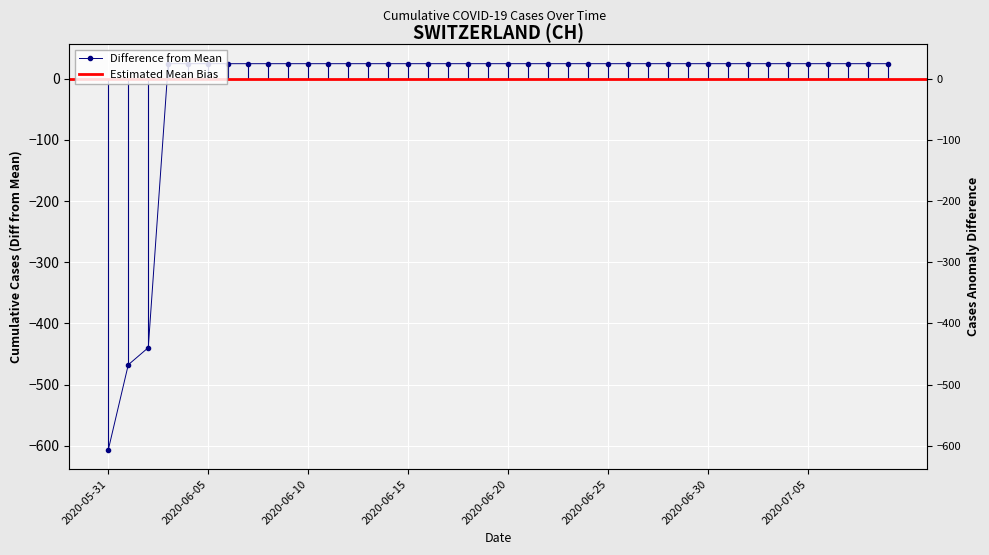

Between 2020-06-23 and 2020-06-16, which is larger?

2020-06-23